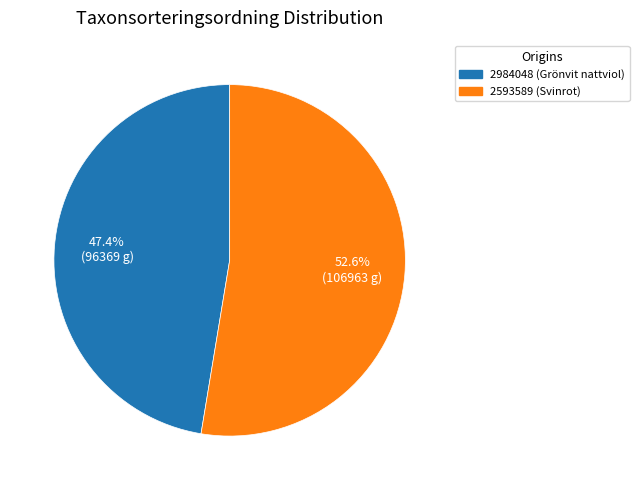

To the nearest percent, what is the average slice percentage?

50%